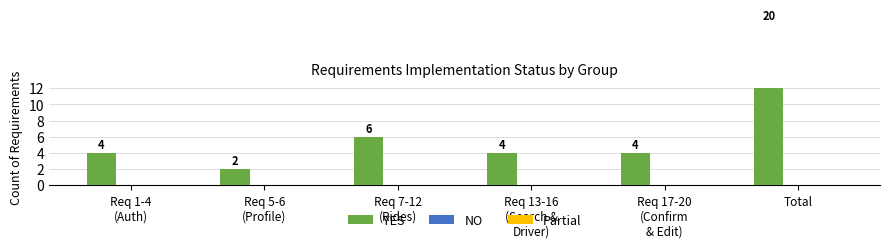

What is the difference between the maximum and minimum values in the YES series?

18